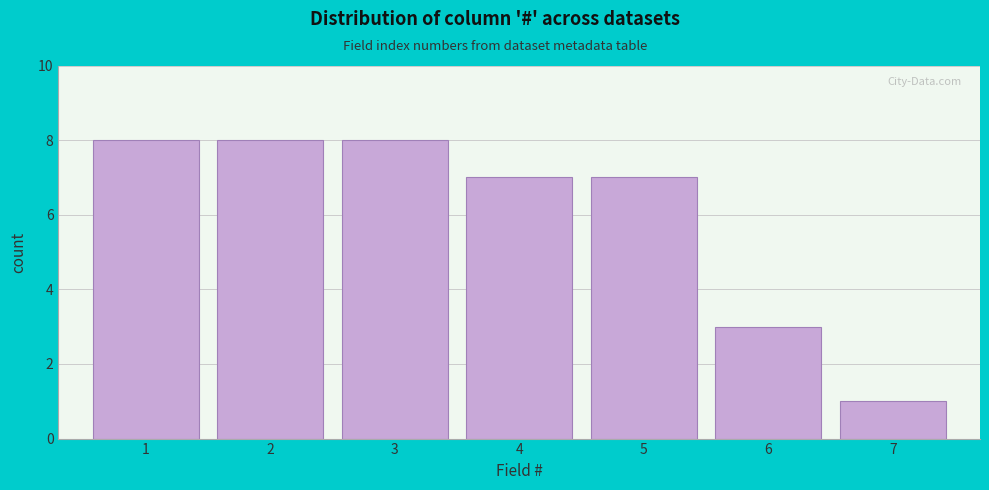

Reading left to right, extract all data points from this chart.

8	8	8	7	7	3	1